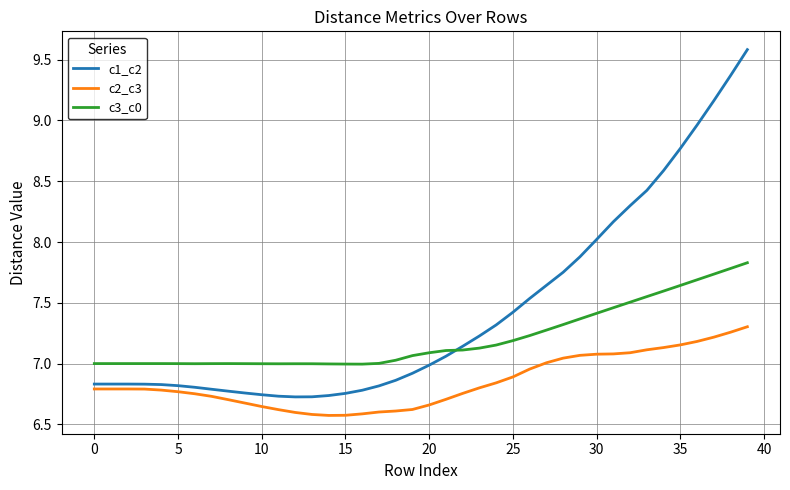

Rank the series by their maximum value, from lowest to highest.

c2_c3, c3_c0, c1_c2